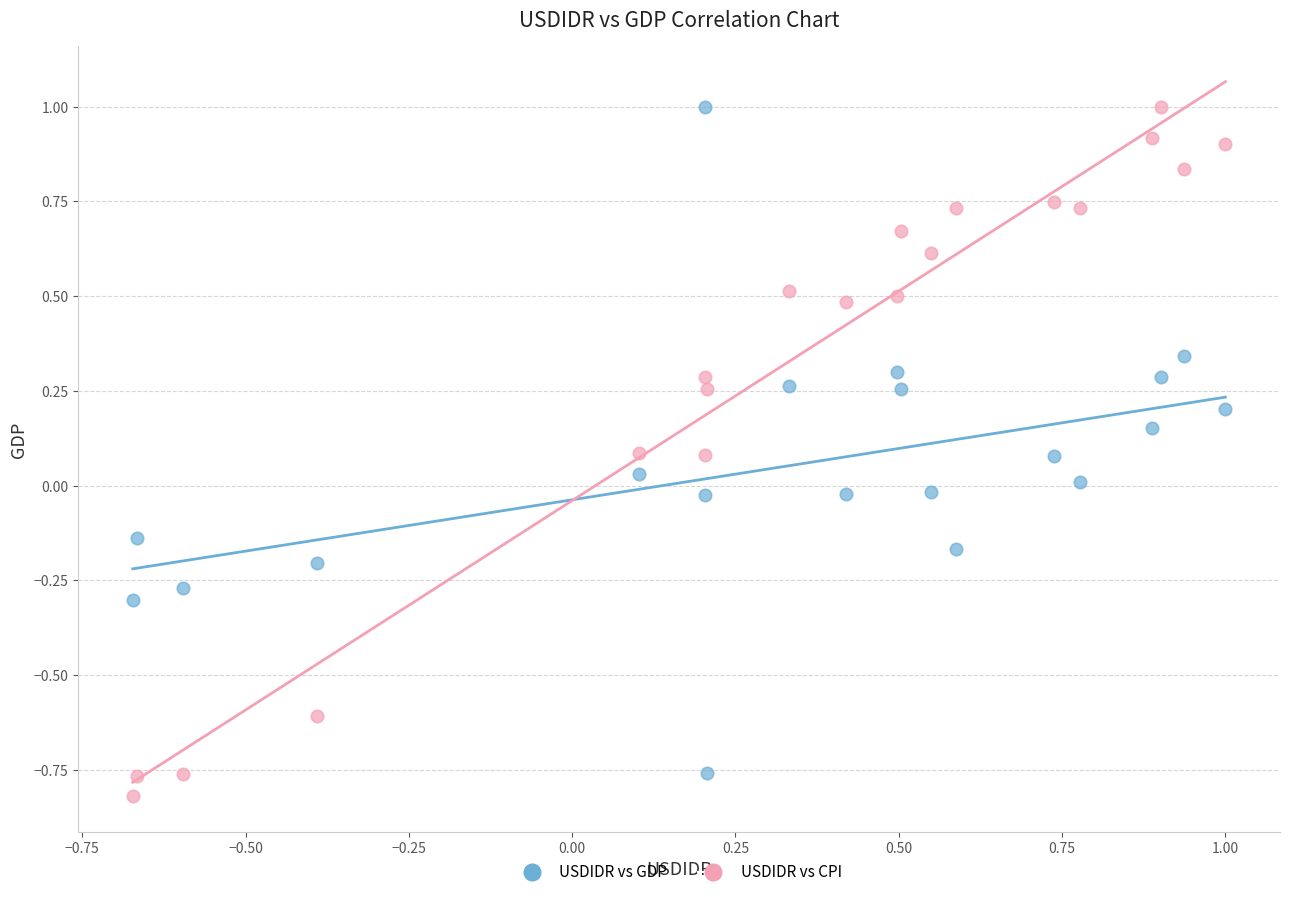

What are all the series names shown in the legend?

USDIDR vs GDP, USDIDR vs CPI